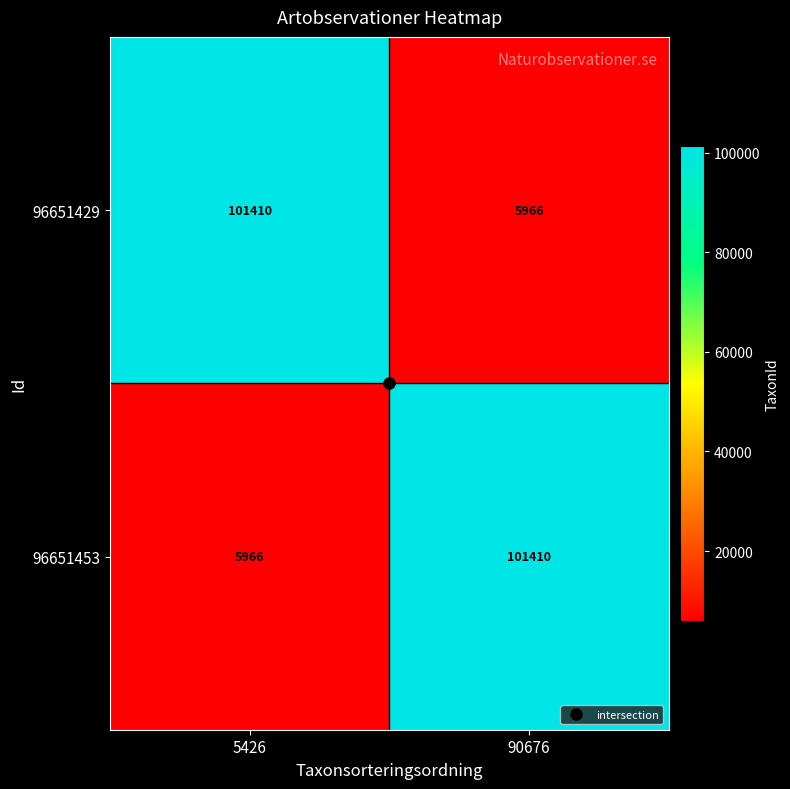

What is the total value across all series at 90676?

107376